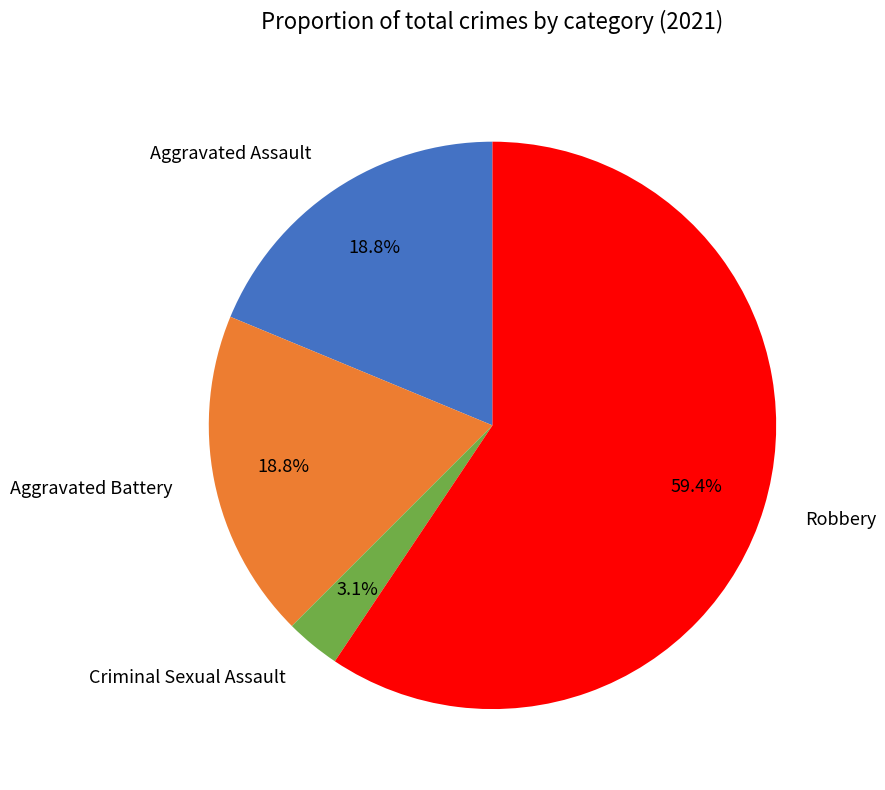

What is the total percentage of Aggravated Assault and Criminal Sexual Assault?

21.9%